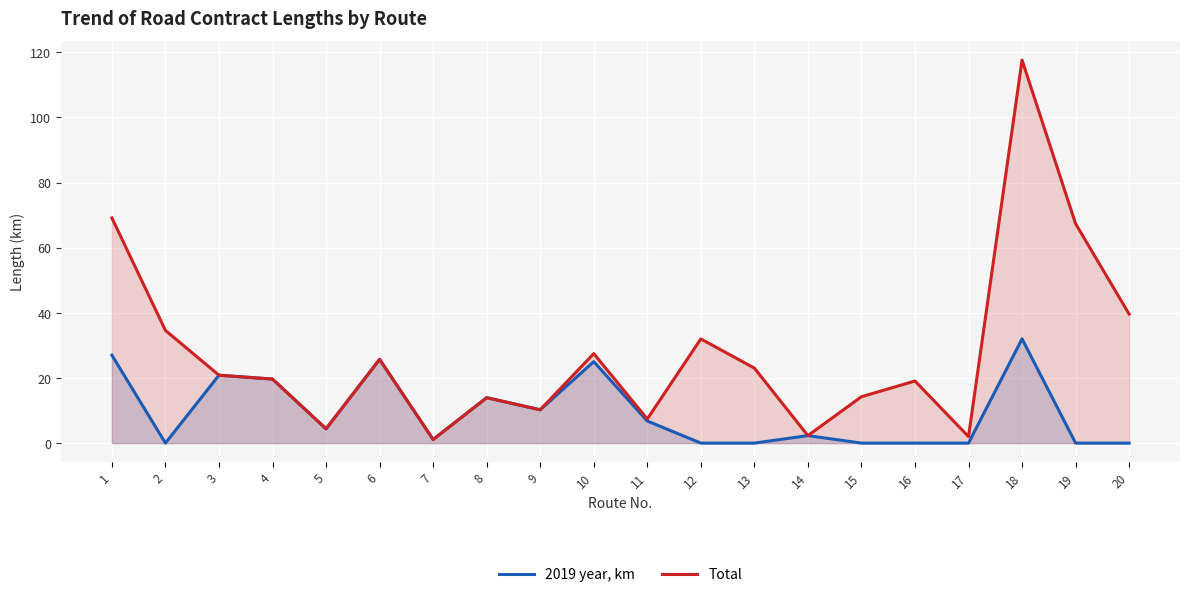

Reading left to right, extract all data points from this chart.

2019 year, km: 27.0	0.0	20.8	19.7	4.4	25.7	1.1	13.9	10.2	25.0	6.8	0.0	0.0	2.3	0.0	0.0	0.0	32.0	0.0	0.0
Total: 69.1	34.6	20.8	19.7	4.4	25.7	1.1	13.9	10.2	27.5	7.4	32.0	23.0	2.3	14.2	19.1	2.0	117.6	67.3	39.6